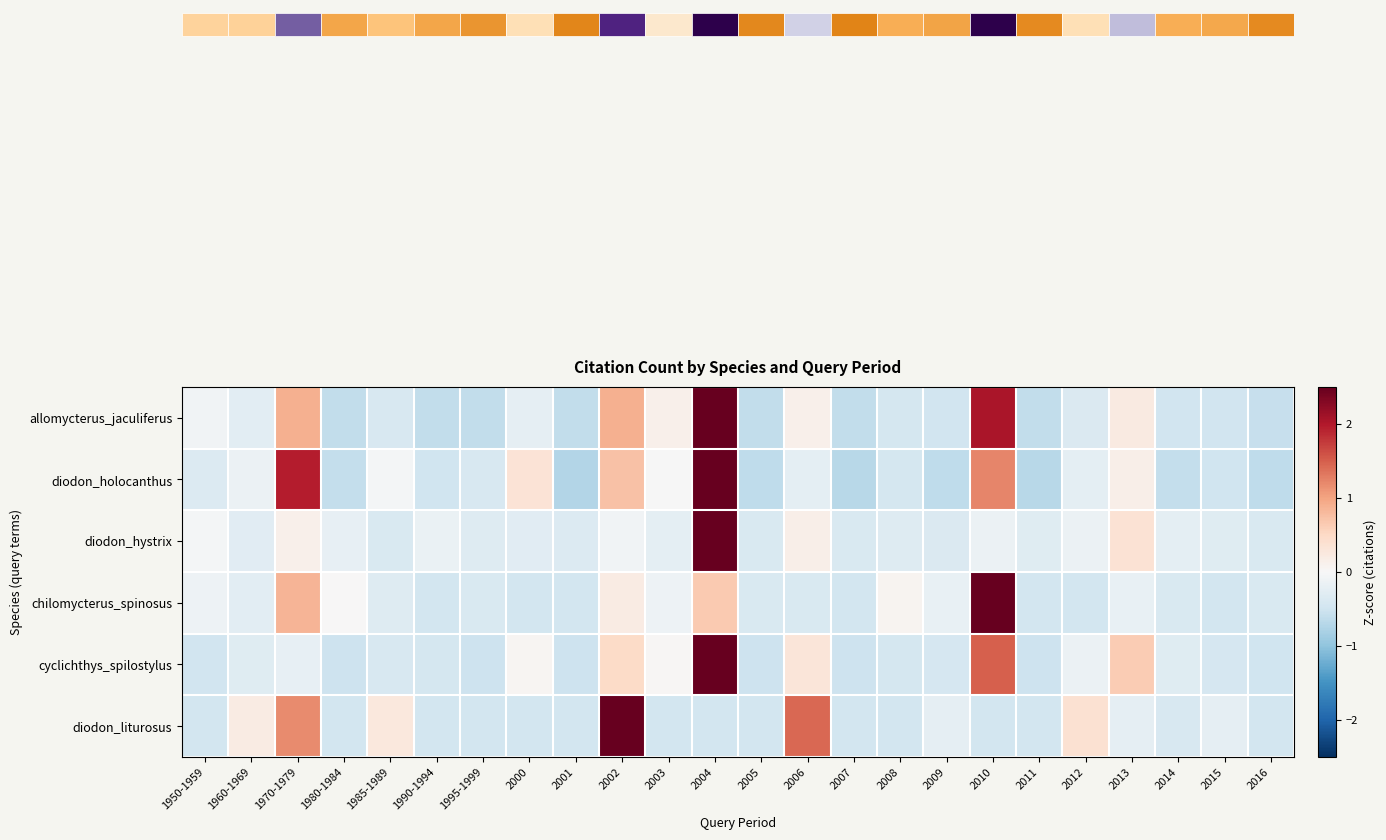

How many data points in row_5 are less than 0?

18